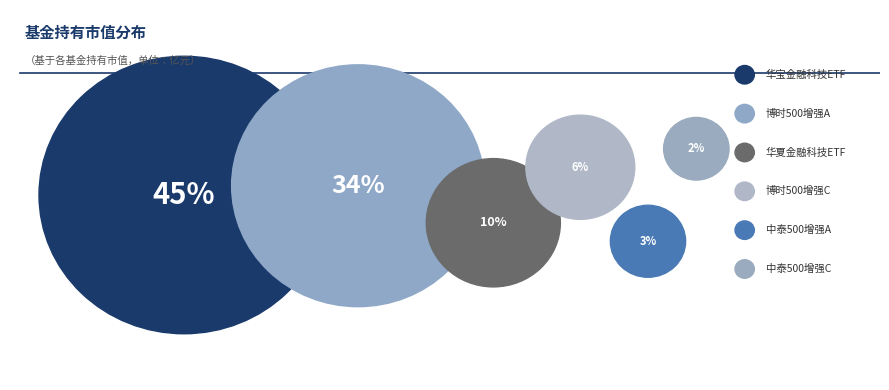

Combined, do 华夏中证金融科技主题交易型开放式指数证券投资基金 and 博时中证500指数增强A account for over 50%?

No